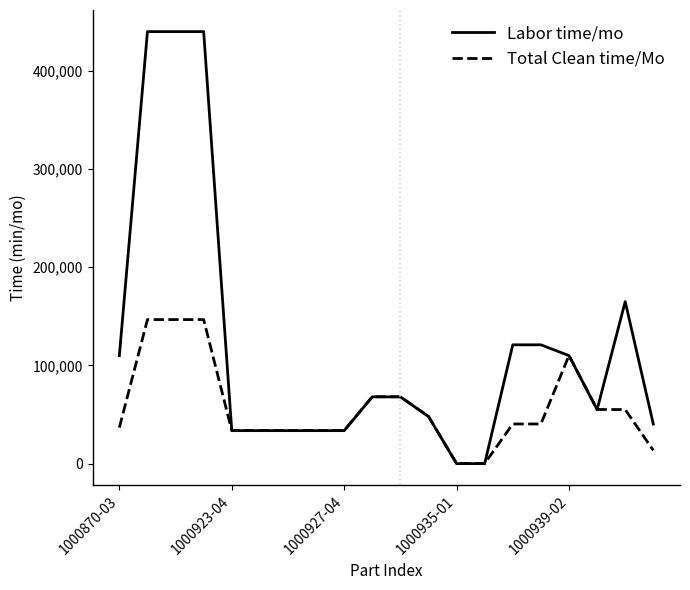

What is the maximum value shown in the chart?

440000.0